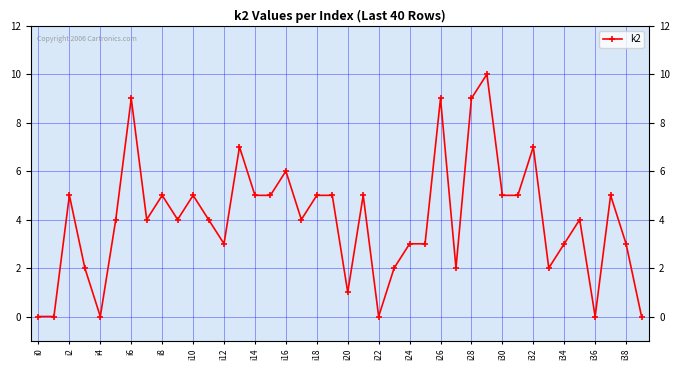

Count the number of data series in this chart.

1